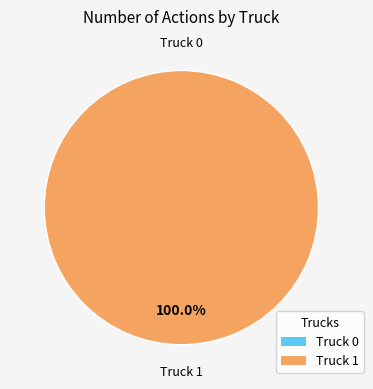

Count the number of slices in the pie.

2